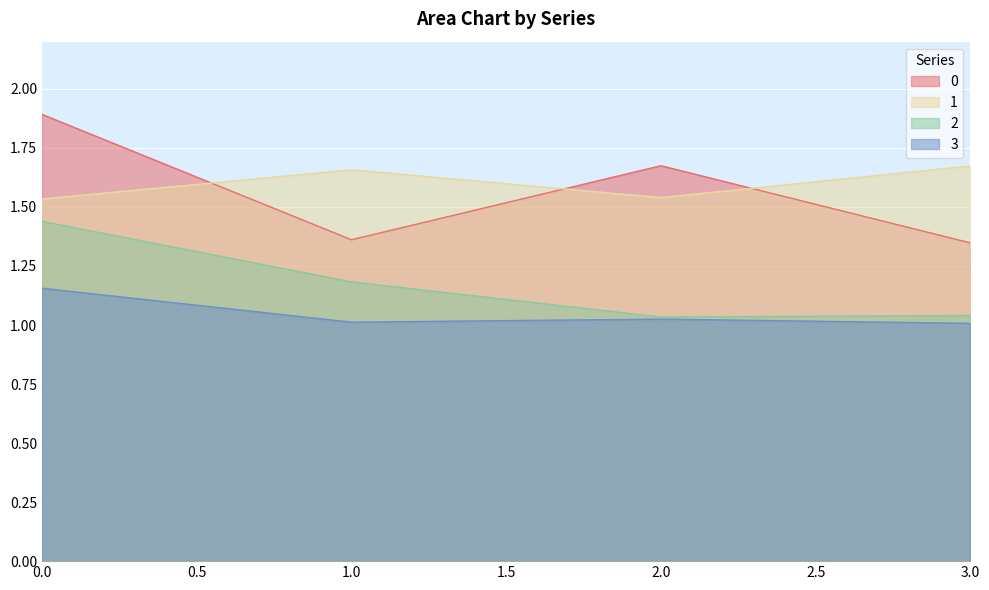

What is the average value of the 2 series?

1.2